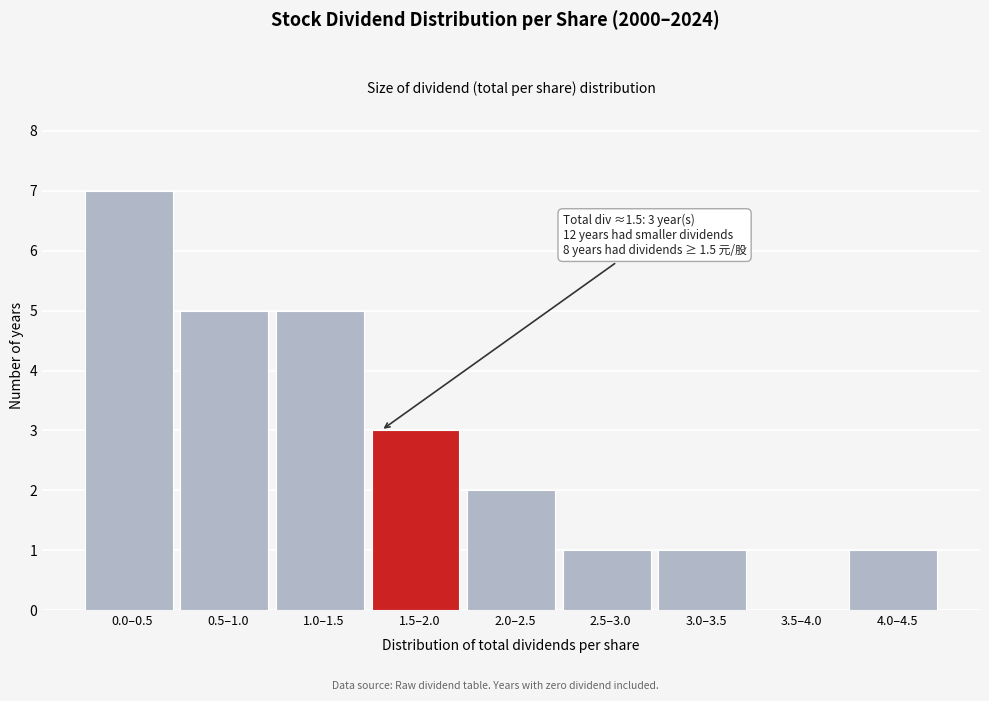

Reading left to right, transcribe all the data shown in this chart.

0.0–0.5=7	0.5–1.0=5	1.0–1.5=5	1.5–2.0=3	2.0–2.5=2	2.5–3.0=1	3.0–3.5=1	3.5–4.0=0	4.0–4.5=1